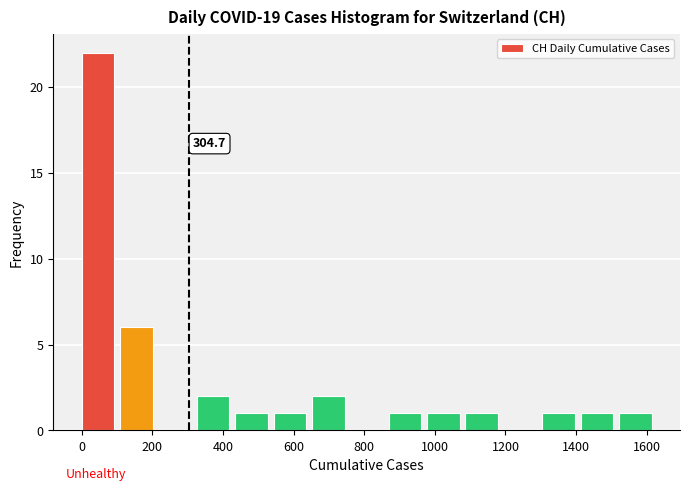

Which range on the x-axis has the tallest bar?

0 to 100